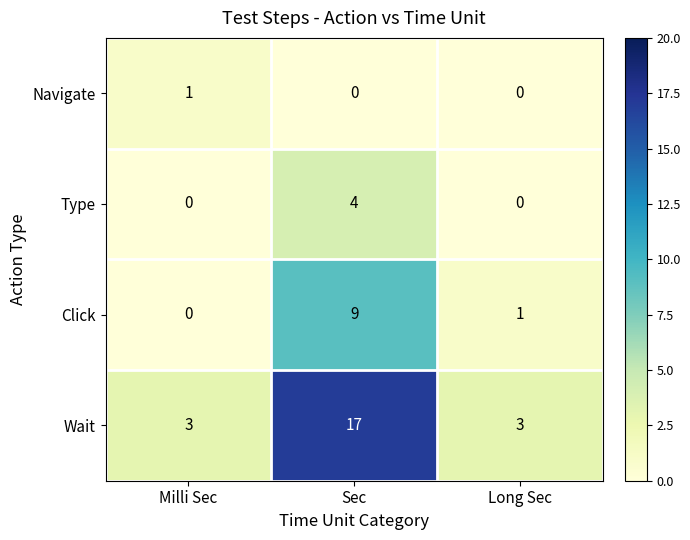

Reading left to right, what are all the values shown in this chart?

Navigate: Milli Sec=1	Sec=0	Long Sec=0
Type: Milli Sec=0	Sec=4	Long Sec=0
Click: Milli Sec=0	Sec=9	Long Sec=1
Wait: Milli Sec=3	Sec=17	Long Sec=3